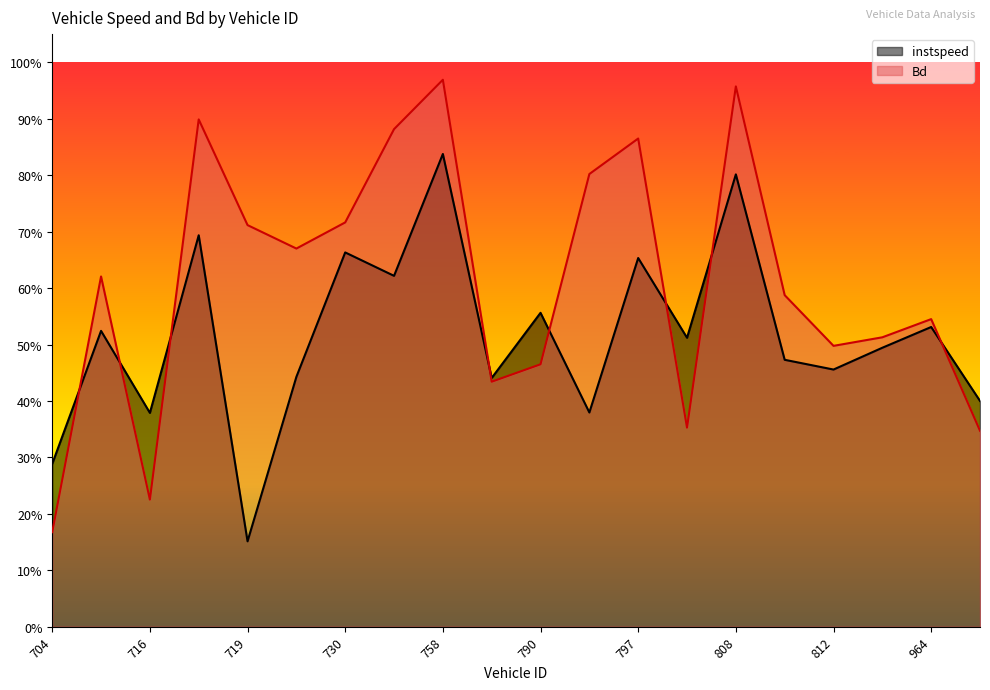

At which category is the sum across all series the highest?

758